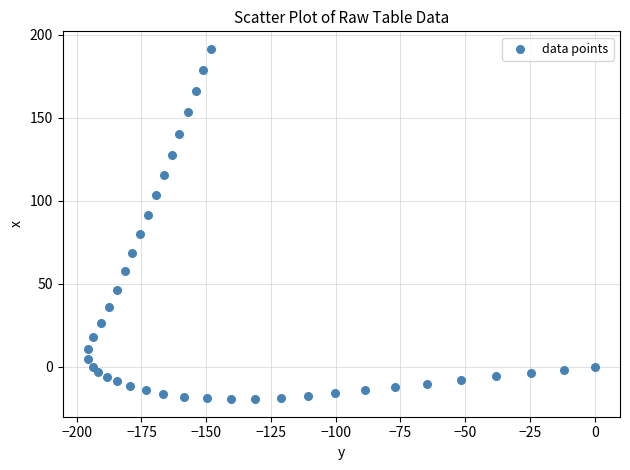

What is the range of Y values (max minus min)?

211.2